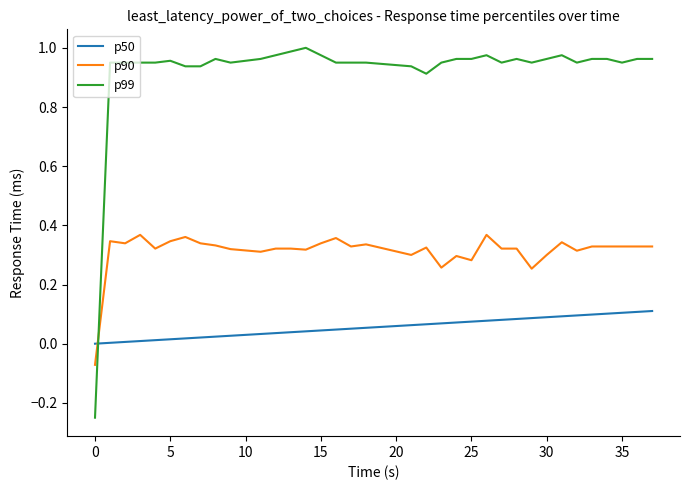

List the series in order of their peak value, highest first.

p99, p90, p50